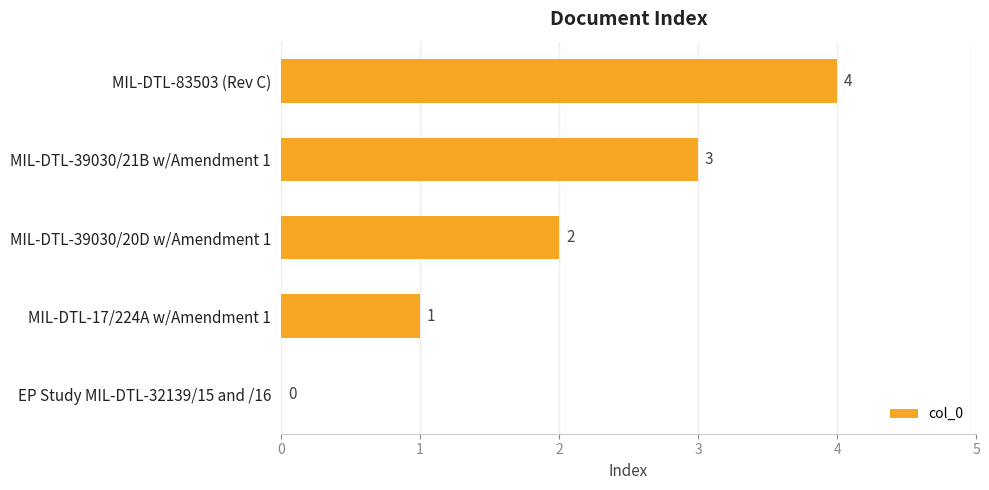

How many positive values are there?

4